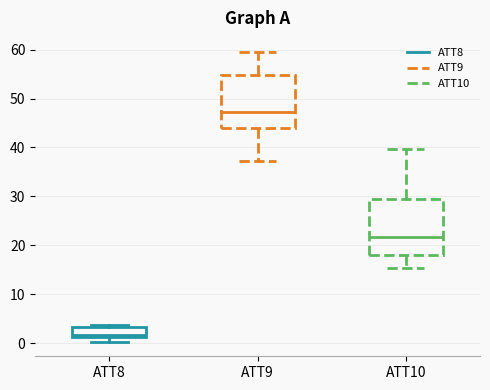

Reading left to right, read every box against the y-axis: the position of its median line, the range the box covers, and the ends of its whiskers. The values are not printed on the chart, so give them approximately, as read against the axis.

ATT8: median 2, box 1 to 3, whiskers 0 to 4
ATT9: median 47, box 44 to 55, whiskers 37 to 59
ATT10: median 22, box 18 to 30, whiskers 15 to 40